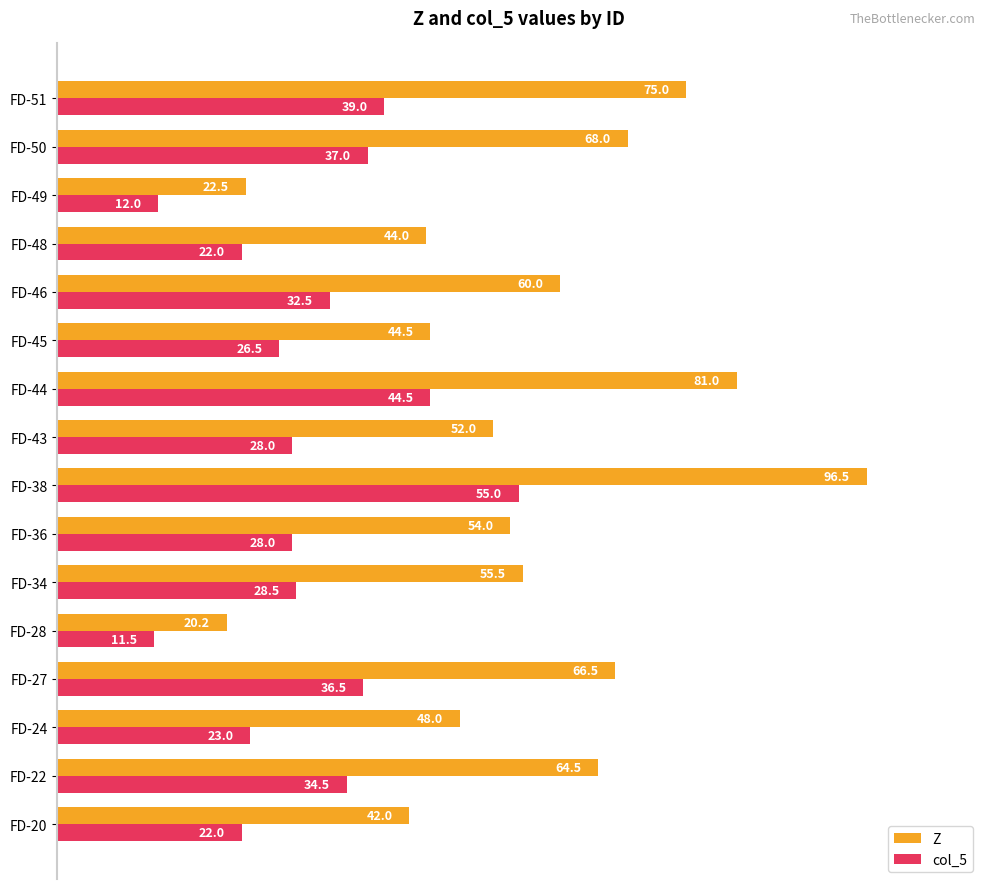

Where is col_5 nearest to the value 33?

FD-46